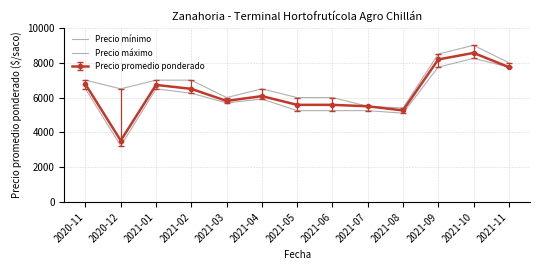

Which series has the largest total across all categories?

Precio máximo